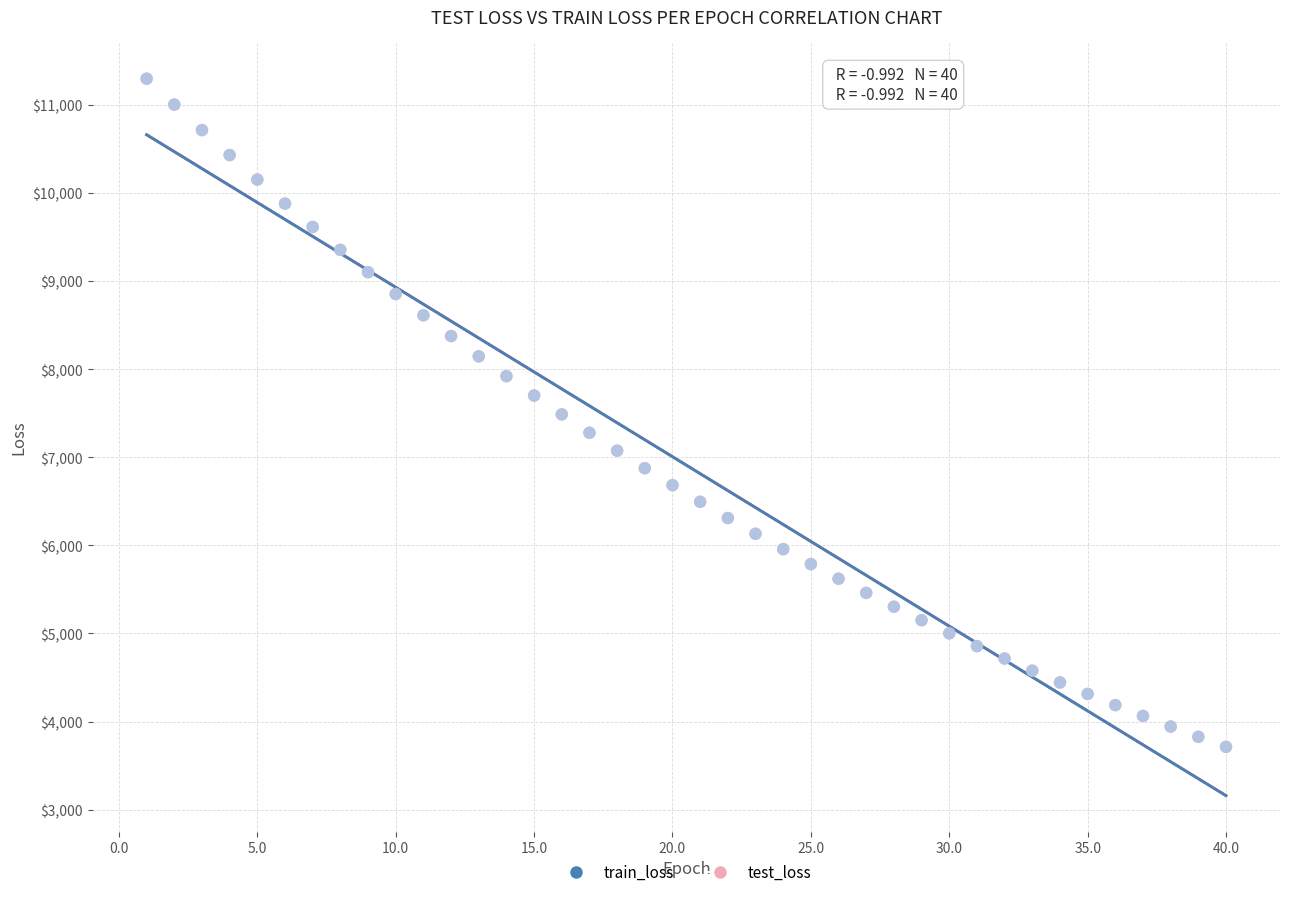

What are all the series names shown in the legend?

train_loss, test_loss